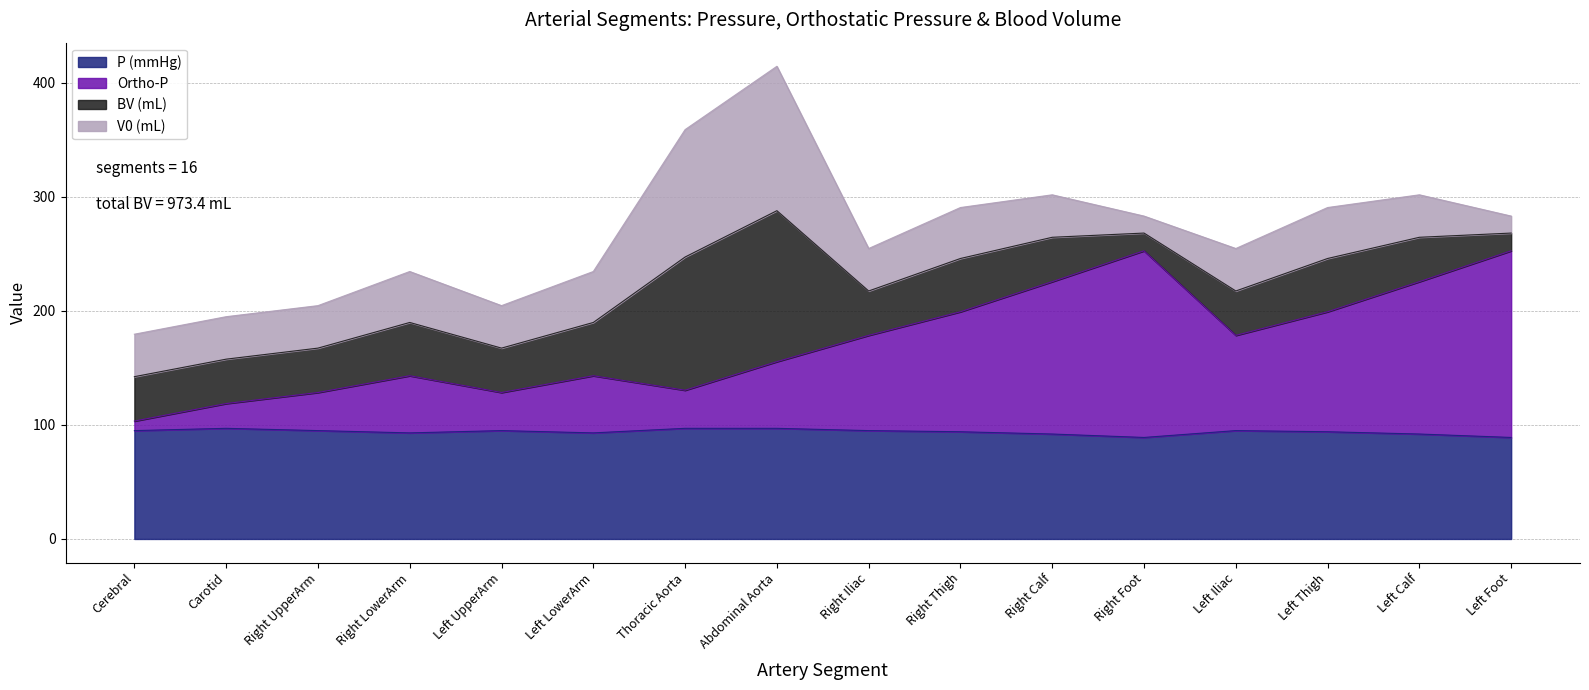

What is the approximate value of P (mmHg) at Right Calf?

92.0